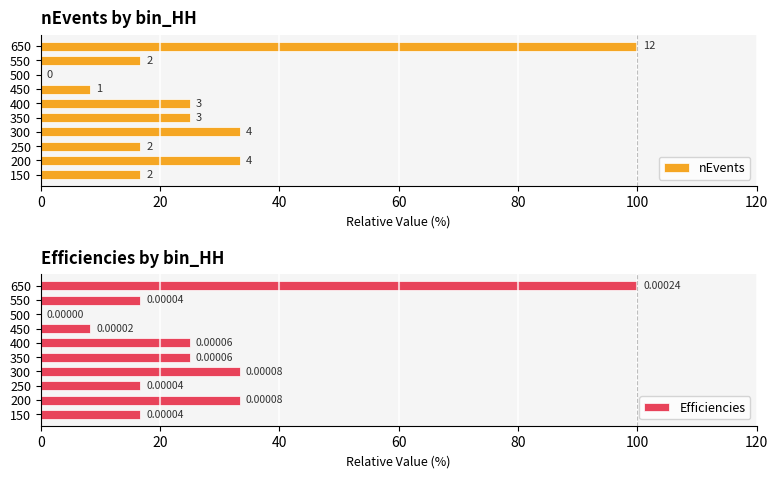

Is it true that nEvents equals 51.7 at 650?

False